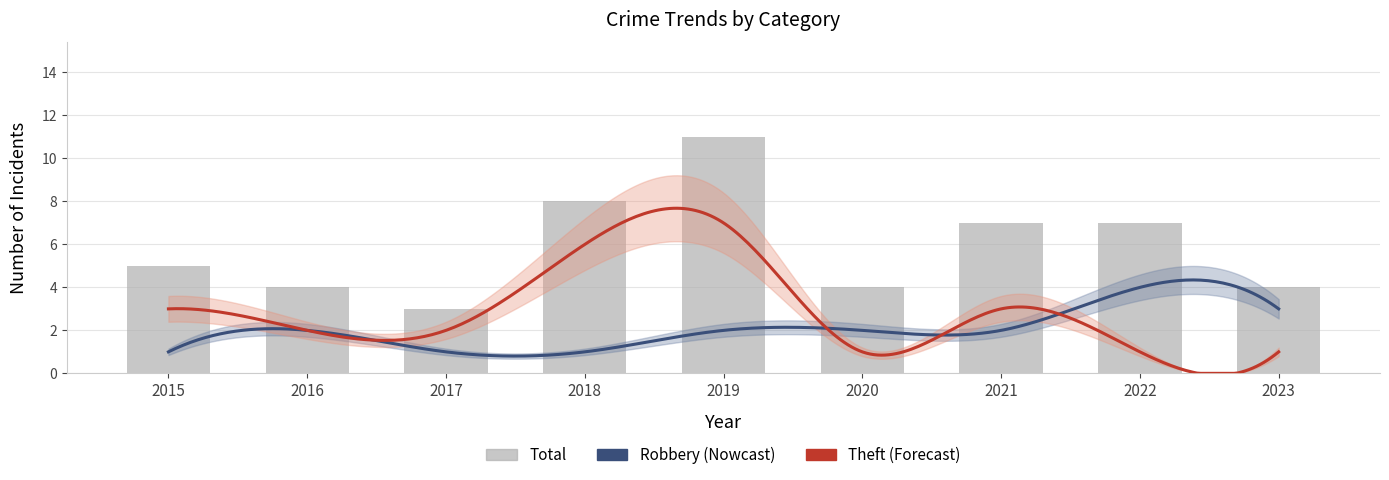

The value of Robbery at 2018 is 1. True or false?

True